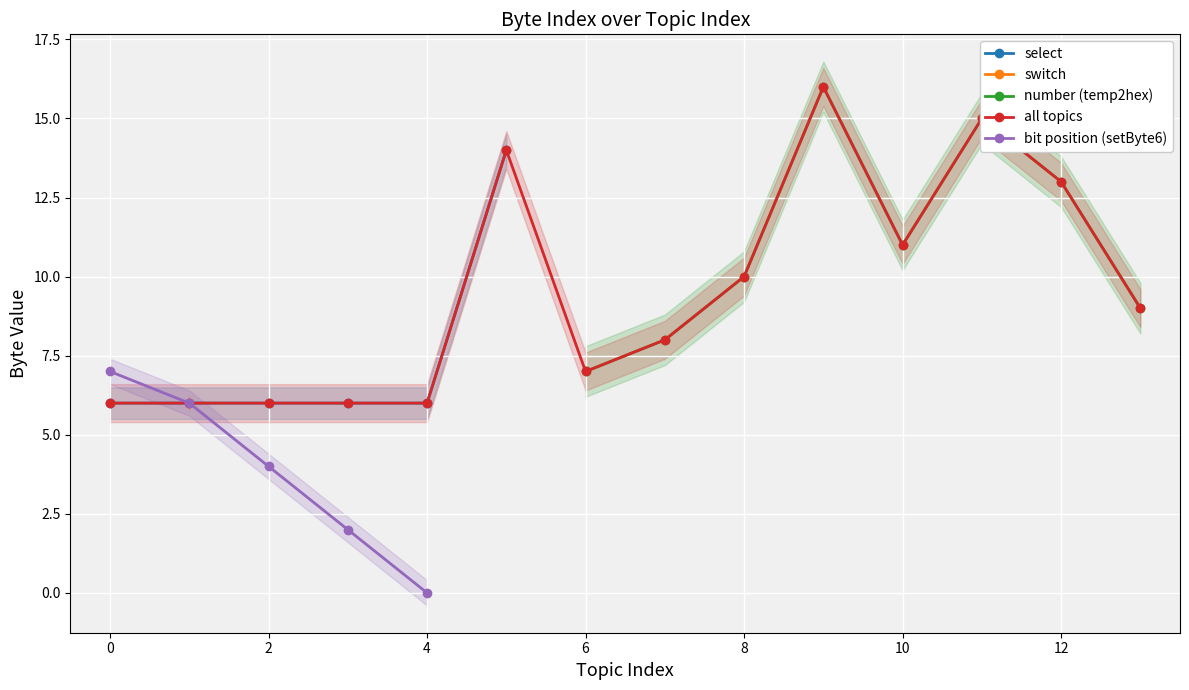

What is the sum of the select values at 5 and 1?

6